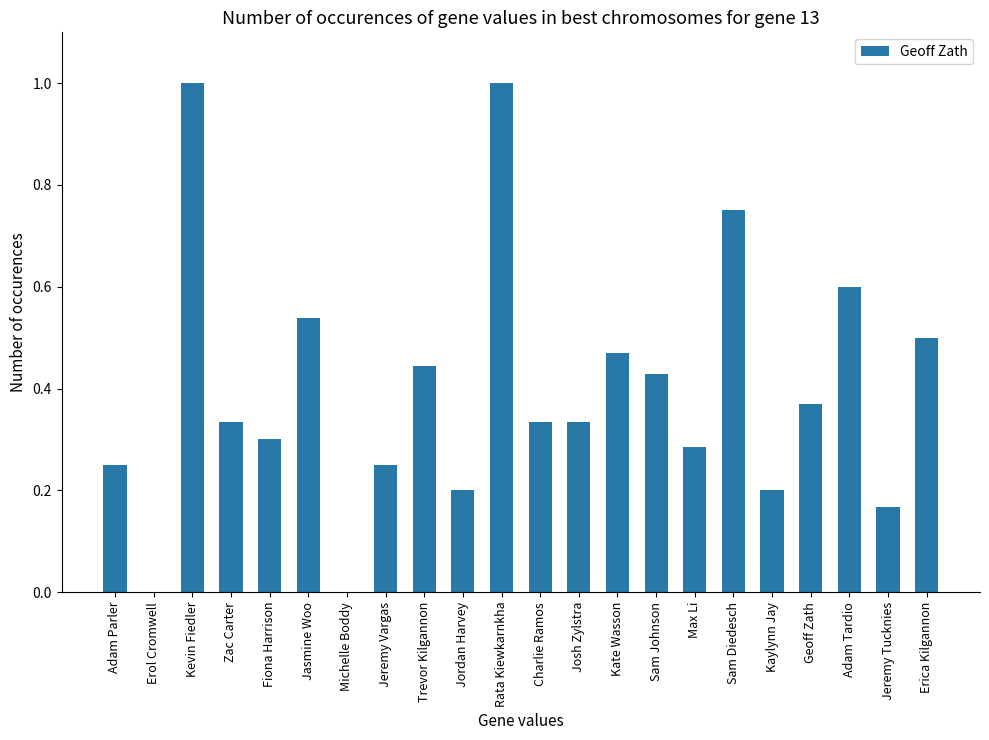

How many data points does each series have?

22